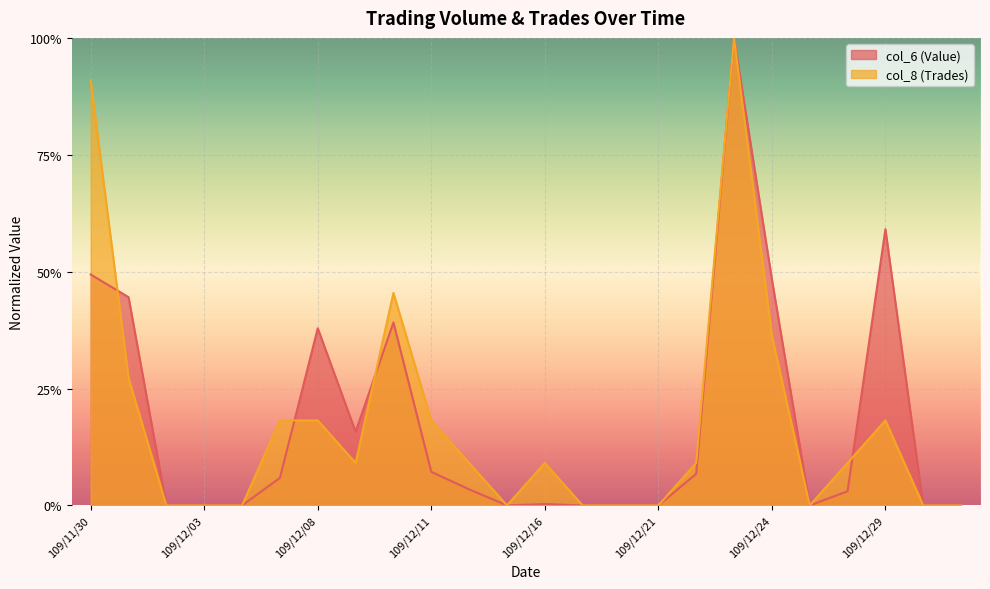

Does the chart display data point markers on the line(s)?

No